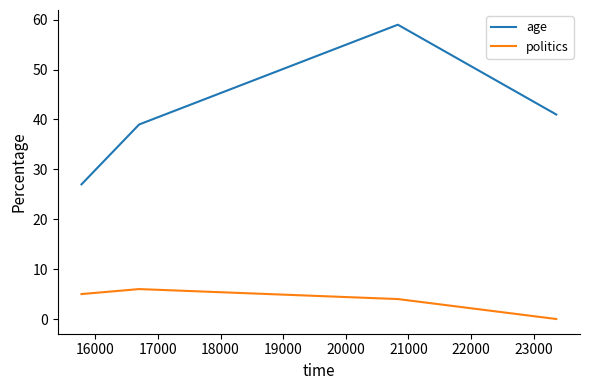

What is the average value of the politics series?

4